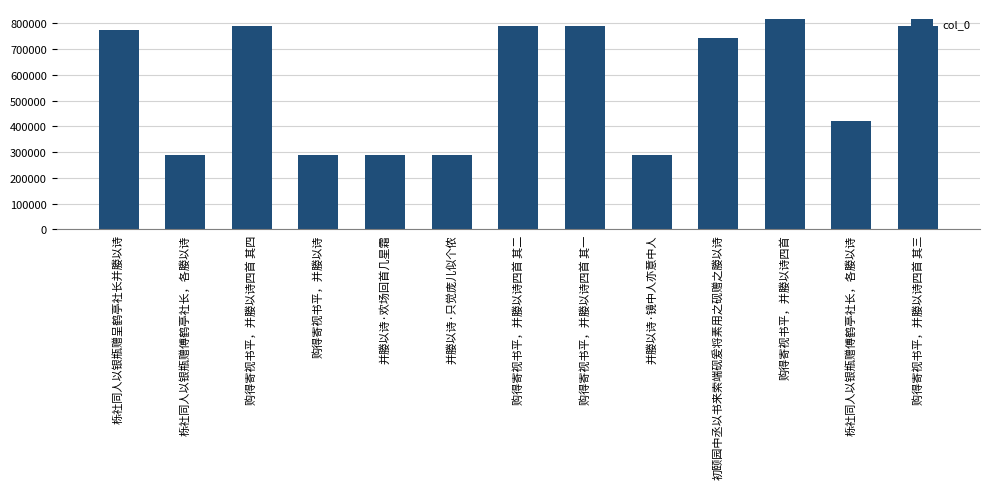

Read the value at 初颐园中丞以书来索端砚爰将素用之砚赠之媵以诗, to the nearest 100.

742100